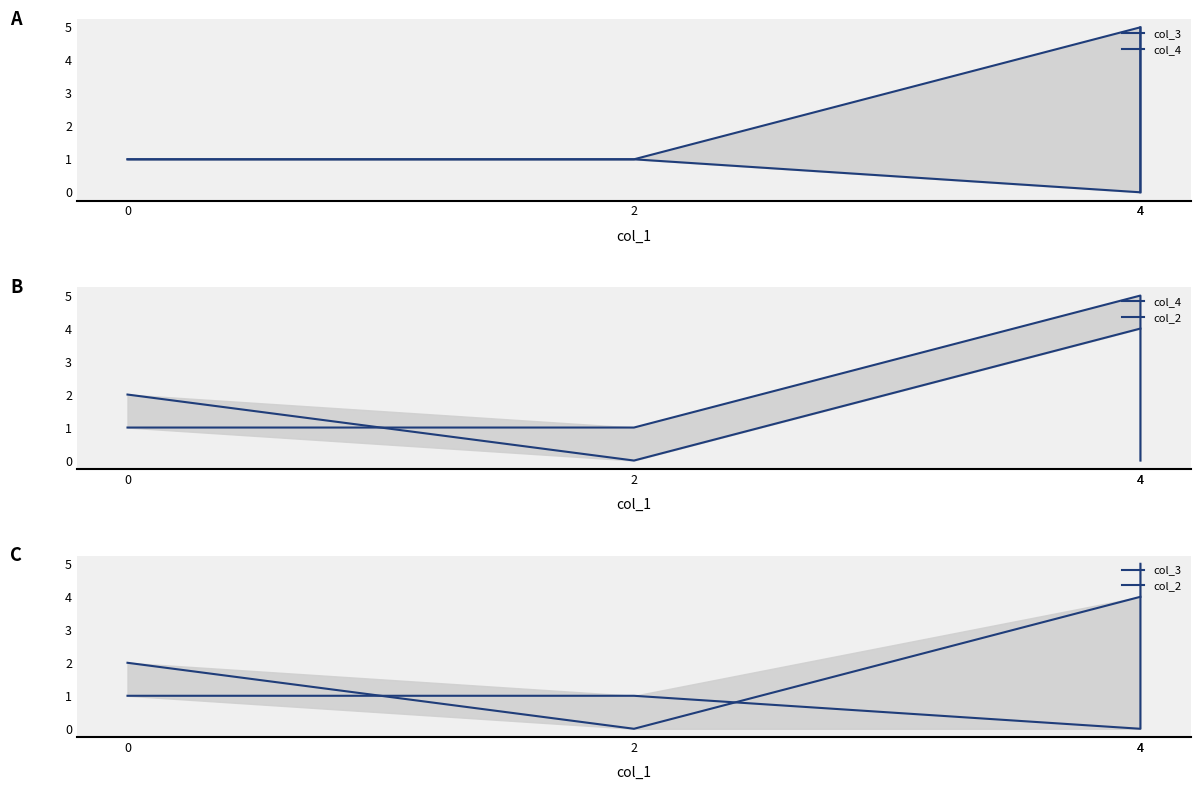

Which label corresponds to the smallest value in the chart?

4